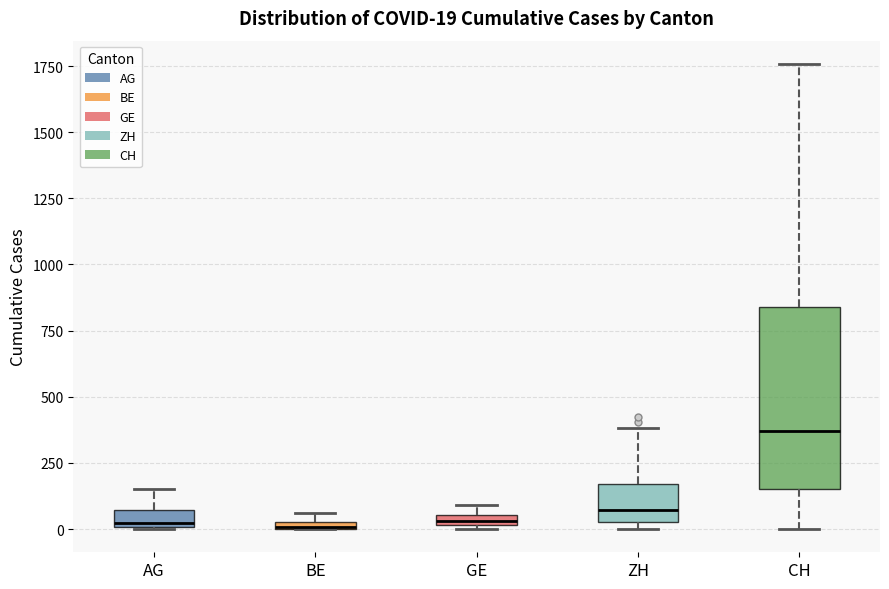

Which box is the tallest, from its lower edge to its upper edge?

CH